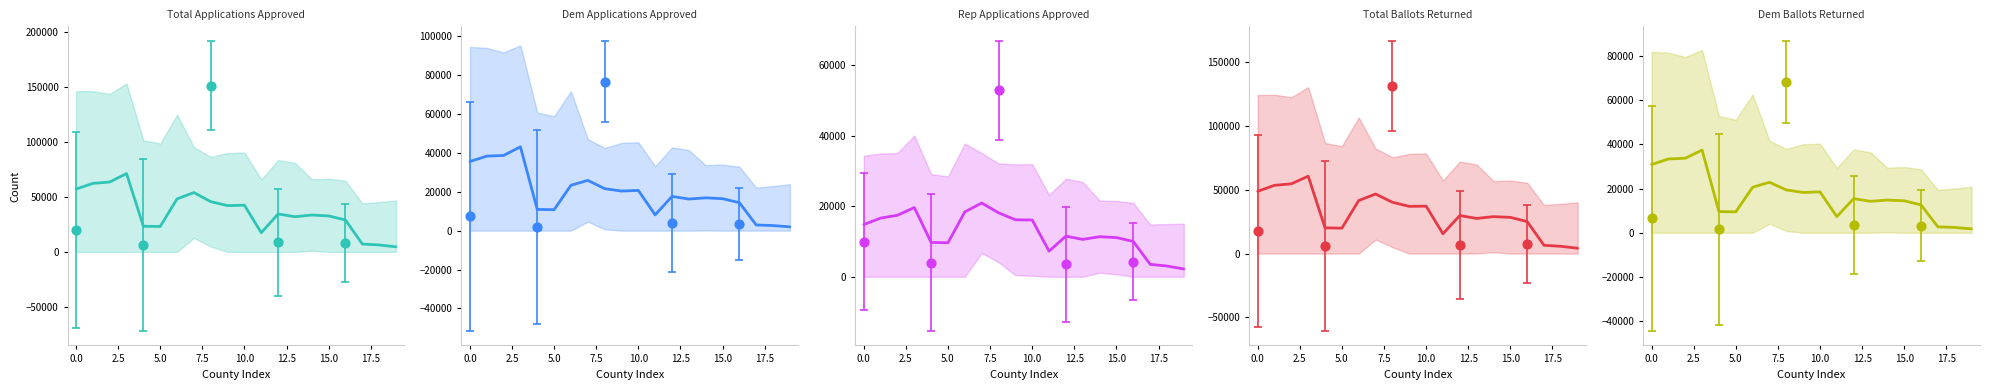

Is the value of Rep Applications Approved at 0.0 greater than the value of Total Ballots Returned at 5.0?

No